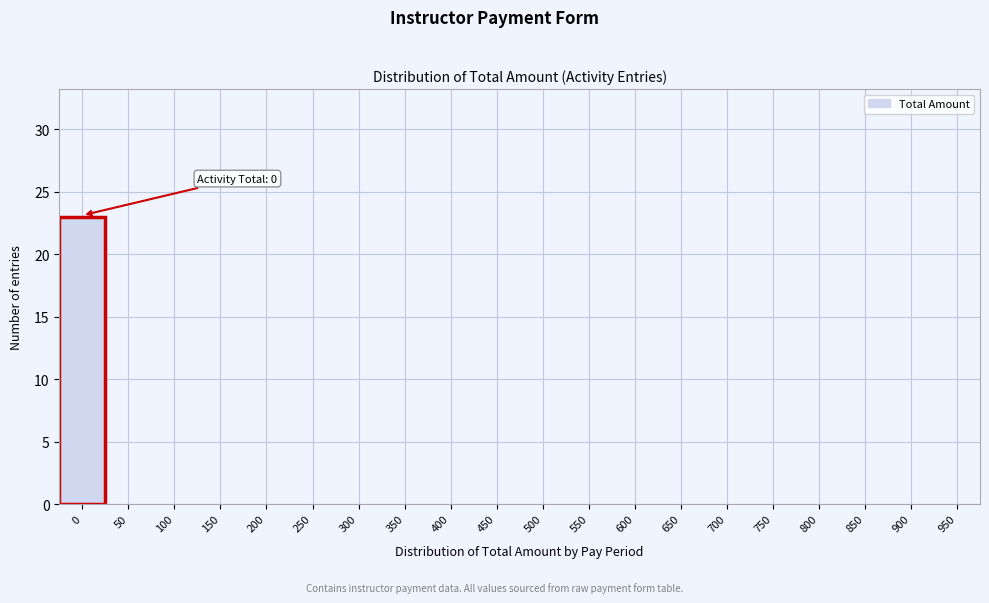

Reading left to right, transcribe all the data shown in this chart.

0=23	50=0	100=0	150=0	200=0	250=0	300=0	350=0	400=0	450=0	500=0	550=0	600=0	650=0	700=0	750=0	800=0	850=0	900=0	950=0